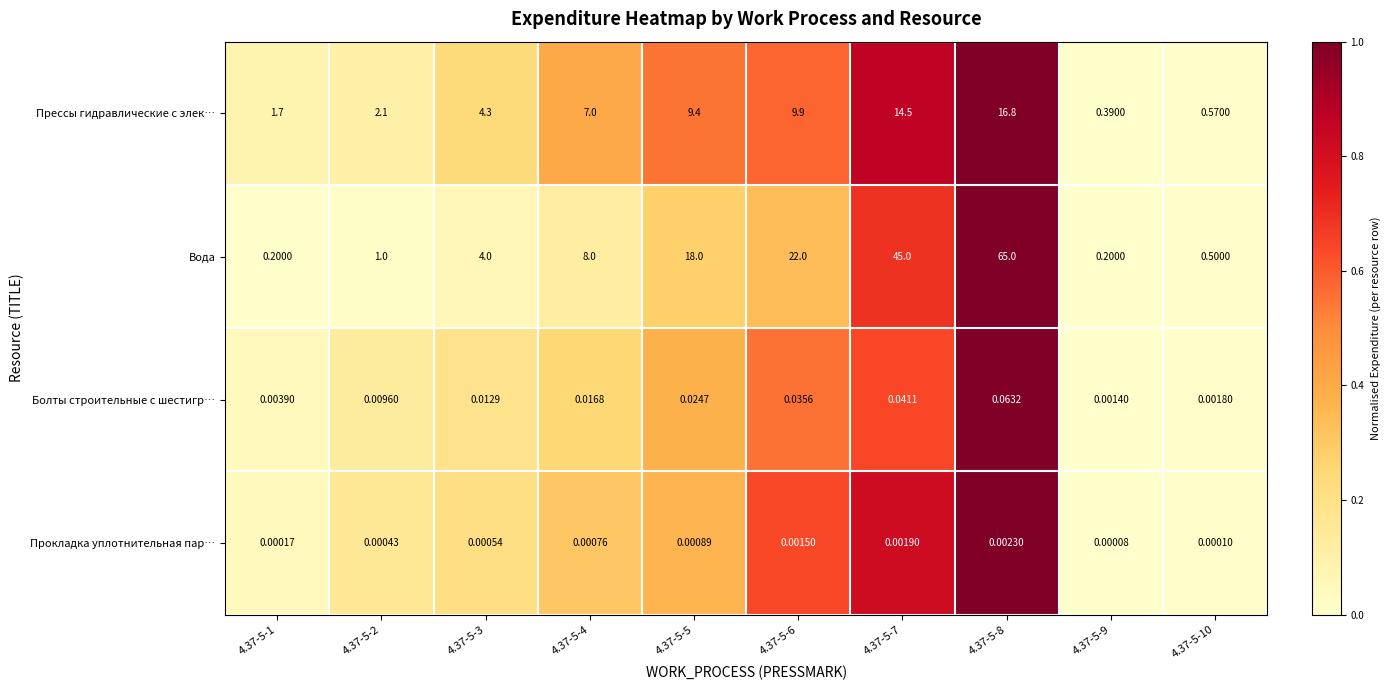

Between 4.37-5-3 and 4.37-5-7, which series saw the biggest shift?

Вода